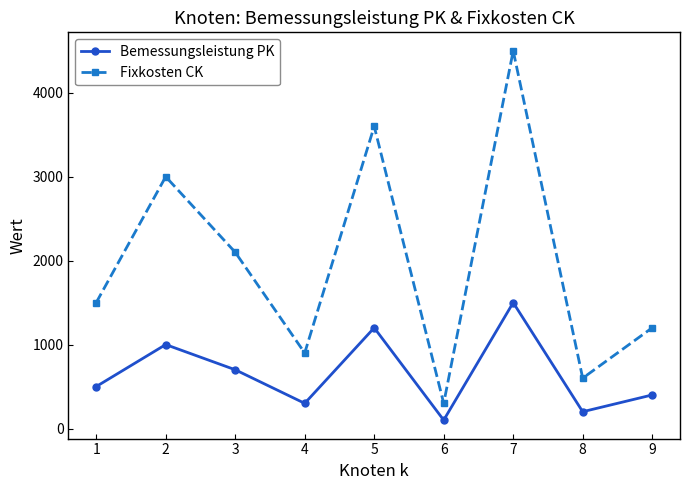

The value of Bemessungsleistung PK at 5 is 1200. True or false?

True